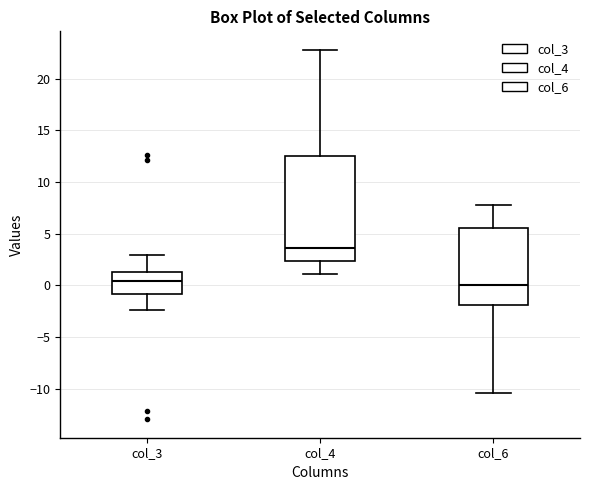

Reading left to right, read every box against the y-axis: the position of its median line, the range the box covers, and the ends of its whiskers. The values are not printed on the chart, so give them approximately, as read against the axis.

col_3: median 0.5, box -1.0 to 1.5, whiskers -2.5 to 3.0
col_4: median 3.5, box 2.5 to 12.5, whiskers 1.0 to 23.0
col_6: median 0.0, box -2.0 to 5.5, whiskers -10.5 to 8.0